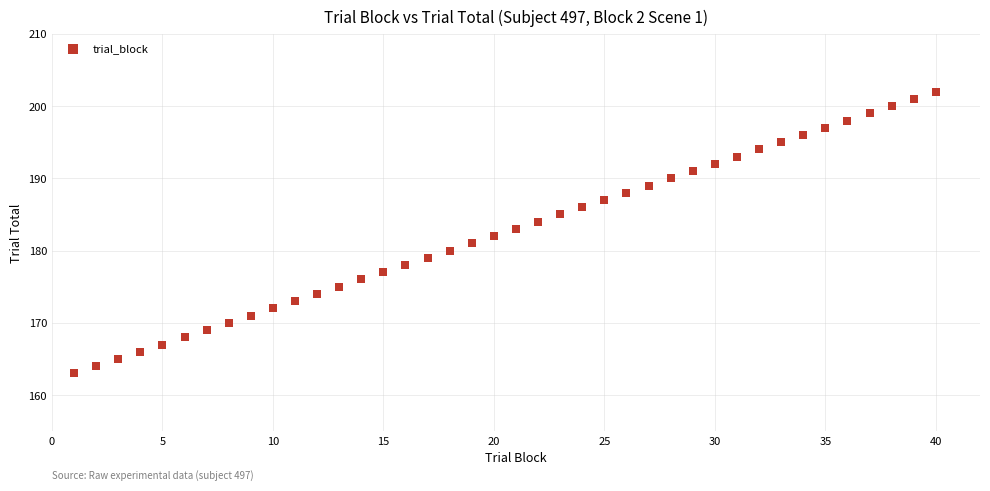

What is the range of Y values (max minus min)?

39